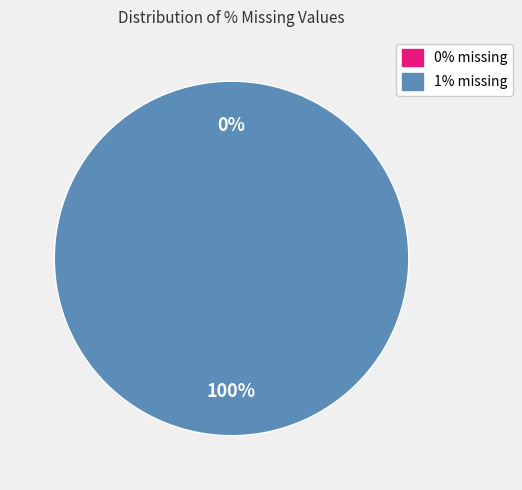

What is the smallest slice in the pie chart?

0% missing